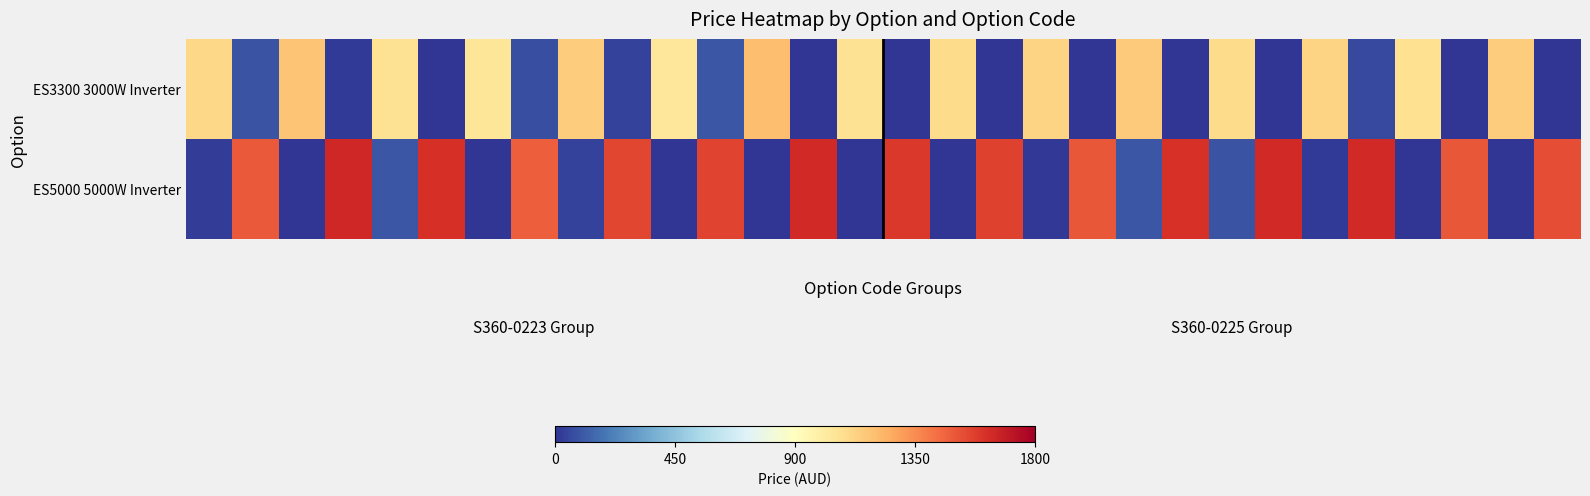

What is the greatest value displayed?

1650.7